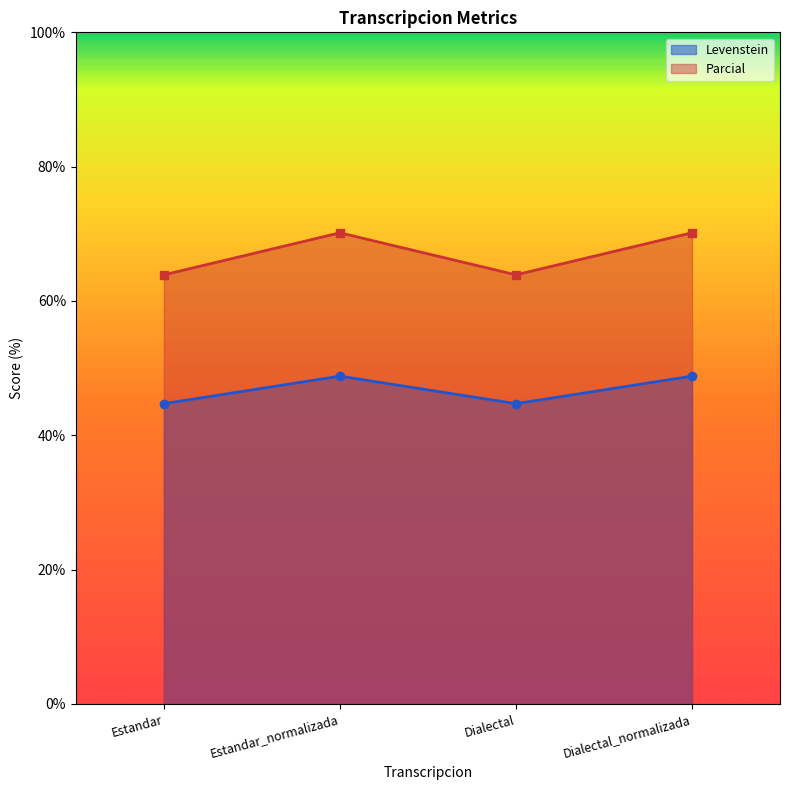

List the series in order of their peak value, highest first.

Parcial, Levenstein